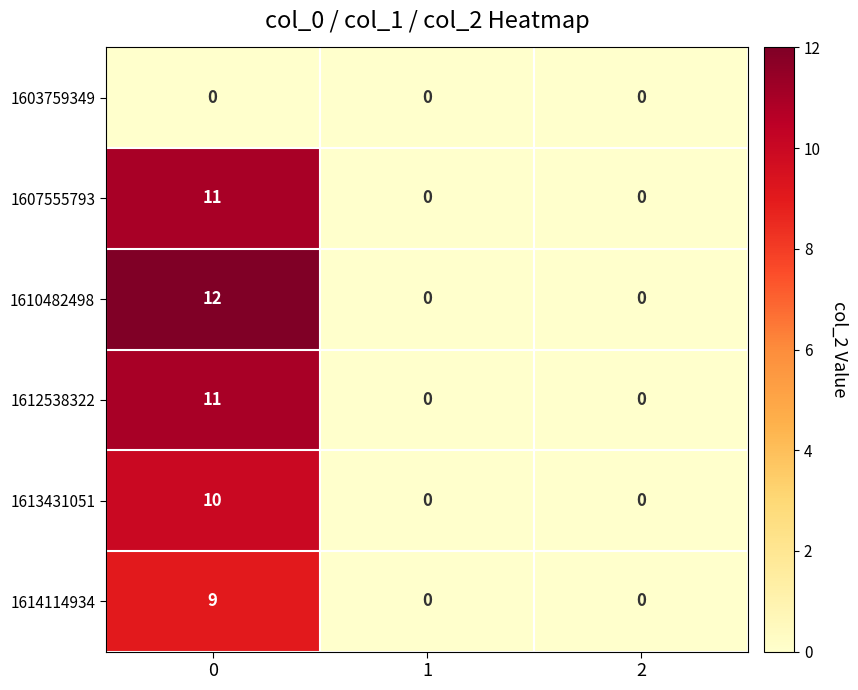

Reading left to right, extract all data points from this chart.

1603759349: 0=0	1=0	2=0
1607555793: 0=11	1=0	2=0
1610482498: 0=12	1=0	2=0
1612538322: 0=11	1=0	2=0
1613431051: 0=10	1=0	2=0
1614114934: 0=9	1=0	2=0